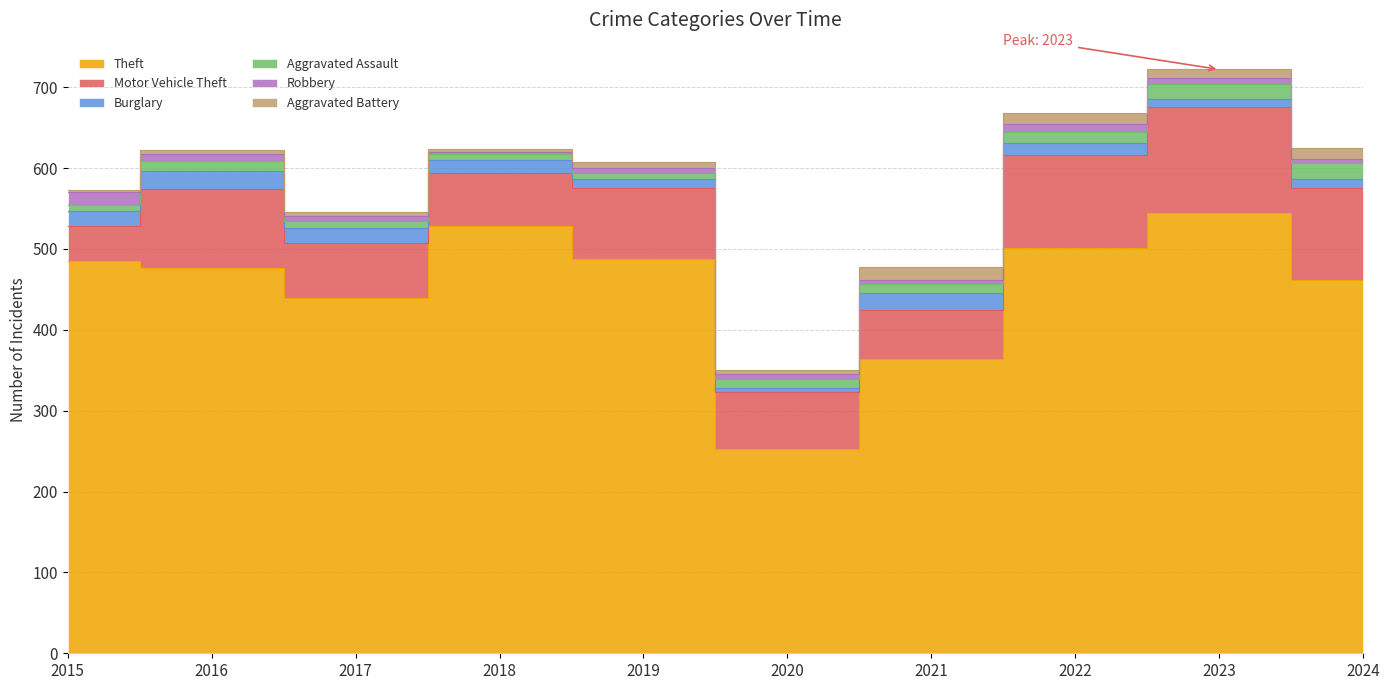

What is the value of the Theft point at the 7th from the left?

364